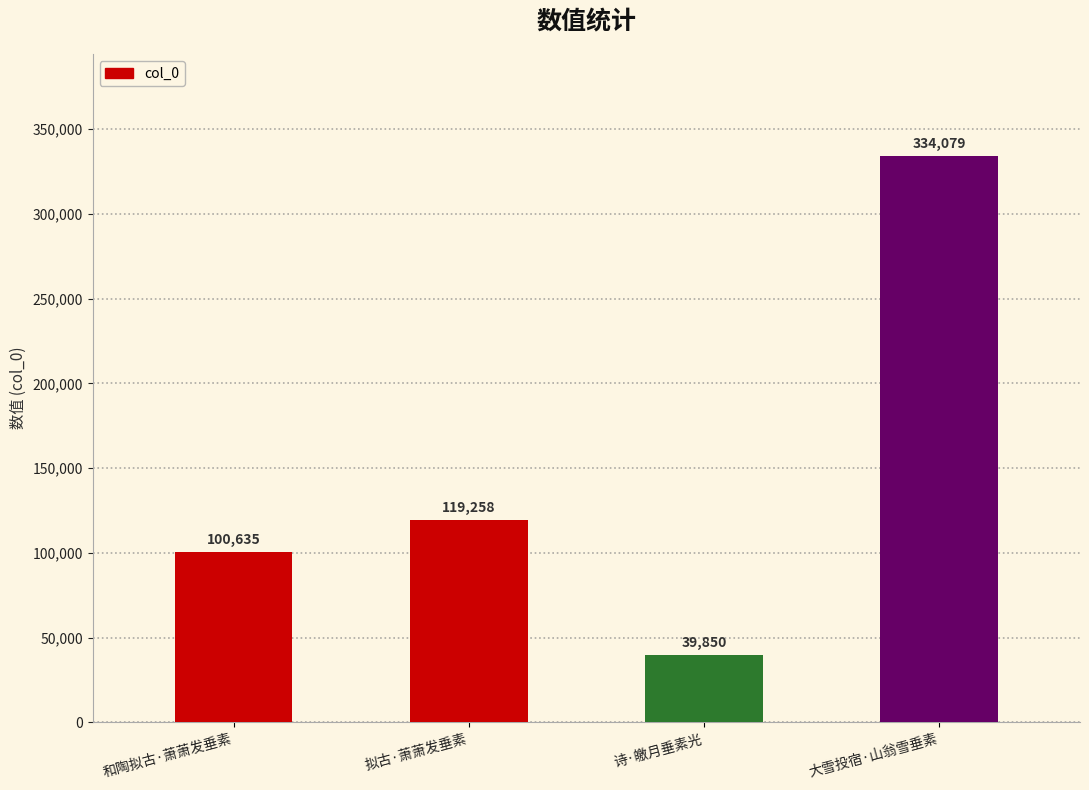

Approximately how many times larger is the value at 诗·皦月垂素光 compared to 和陶拟古·萧萧发垂素?

0.4